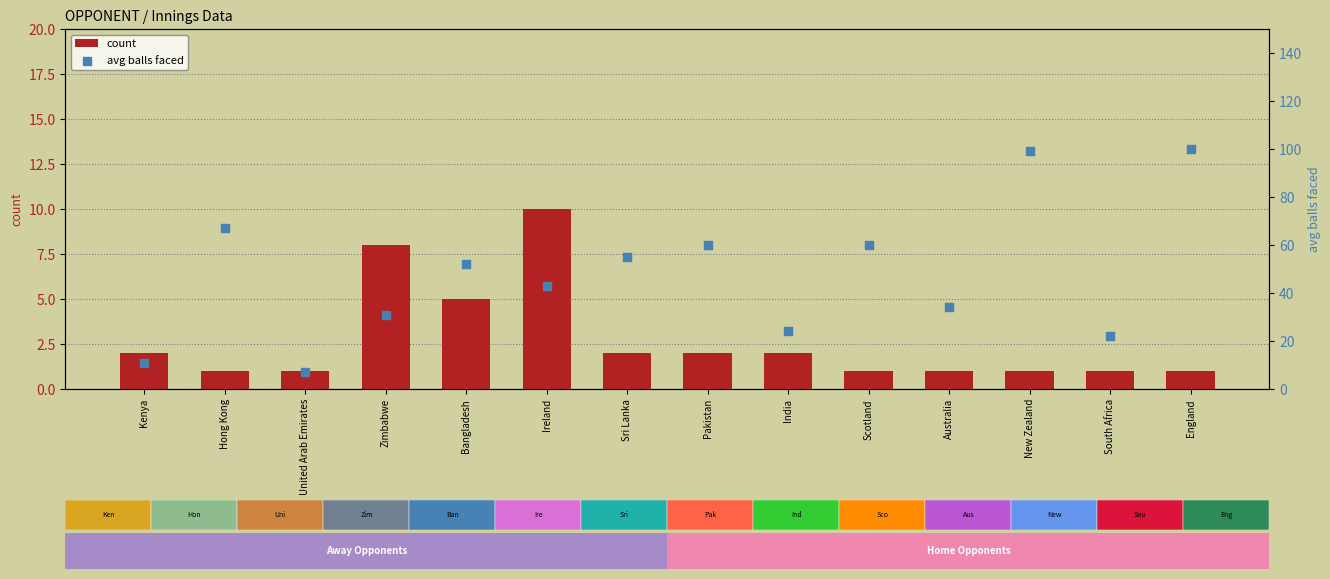

Which series reaches the minimum Y coordinate?

count